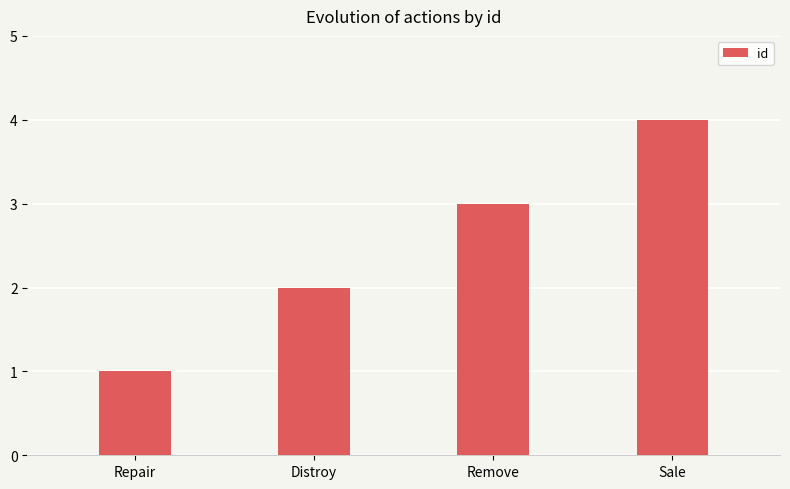

How many values are below 3?

2